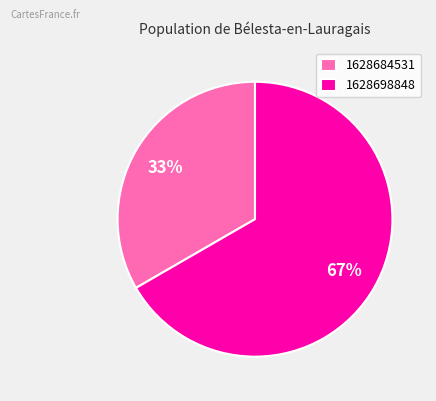

How many segments does this pie chart have?

2